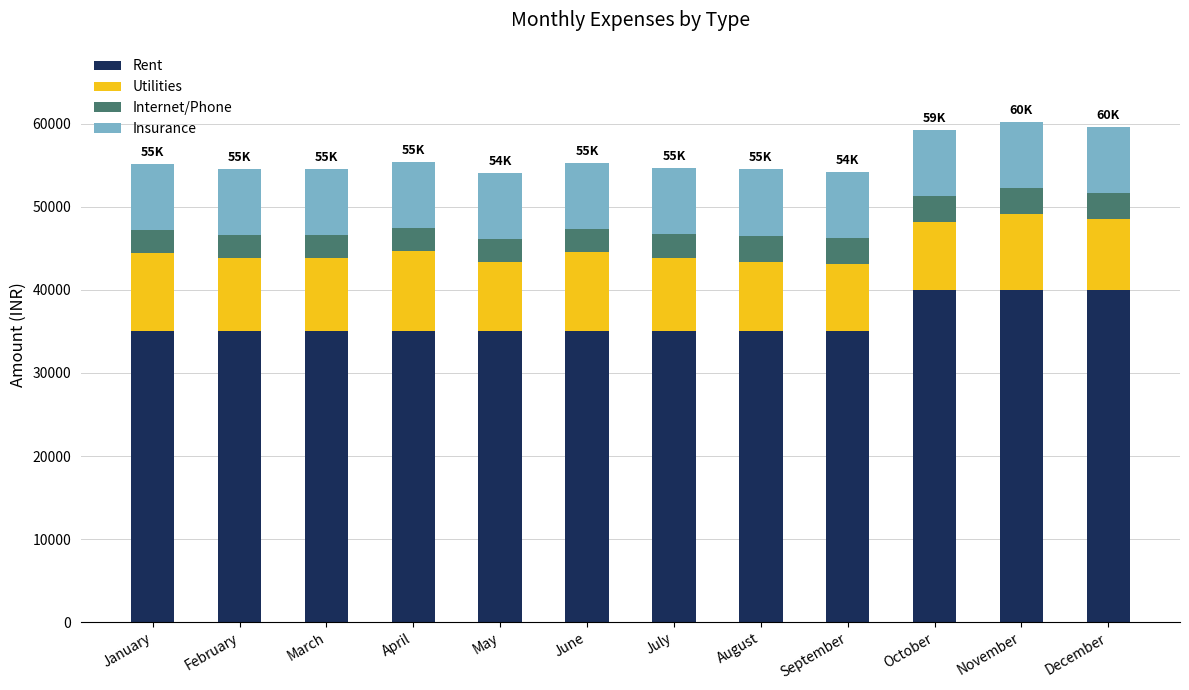

True or false: Rent has a value of 35000 at May.

True